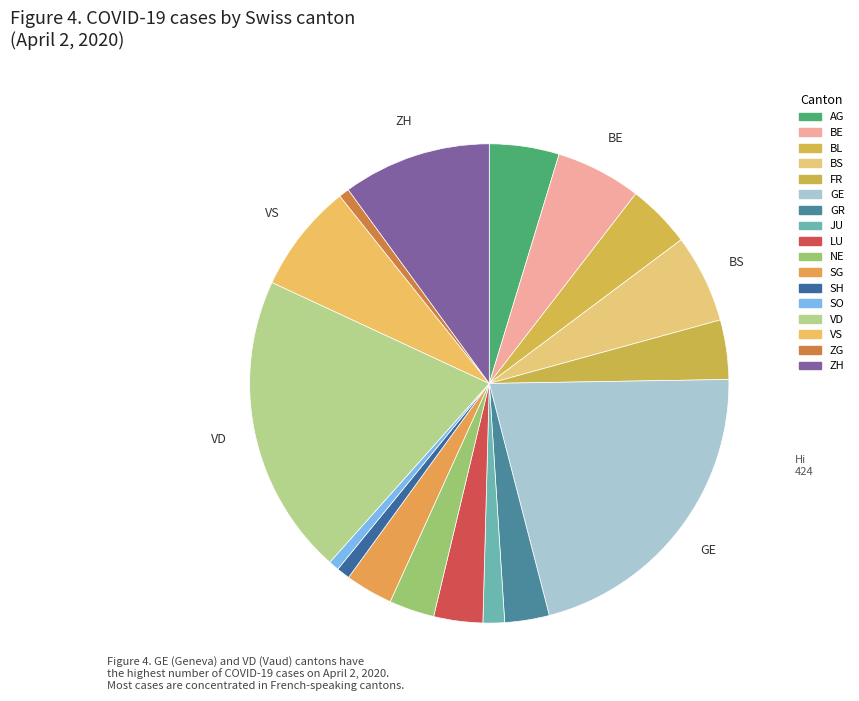

Which category has the biggest portion of the pie?

GE